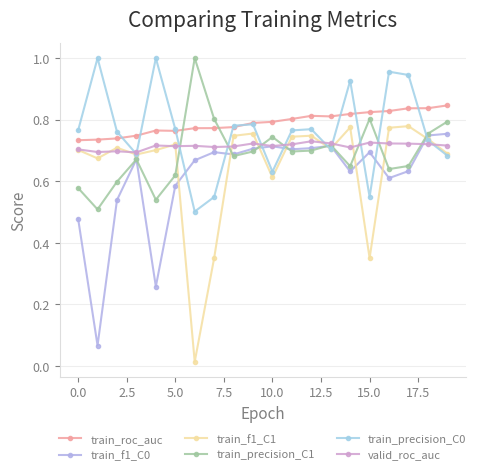

How many lines are shown in the chart?

6